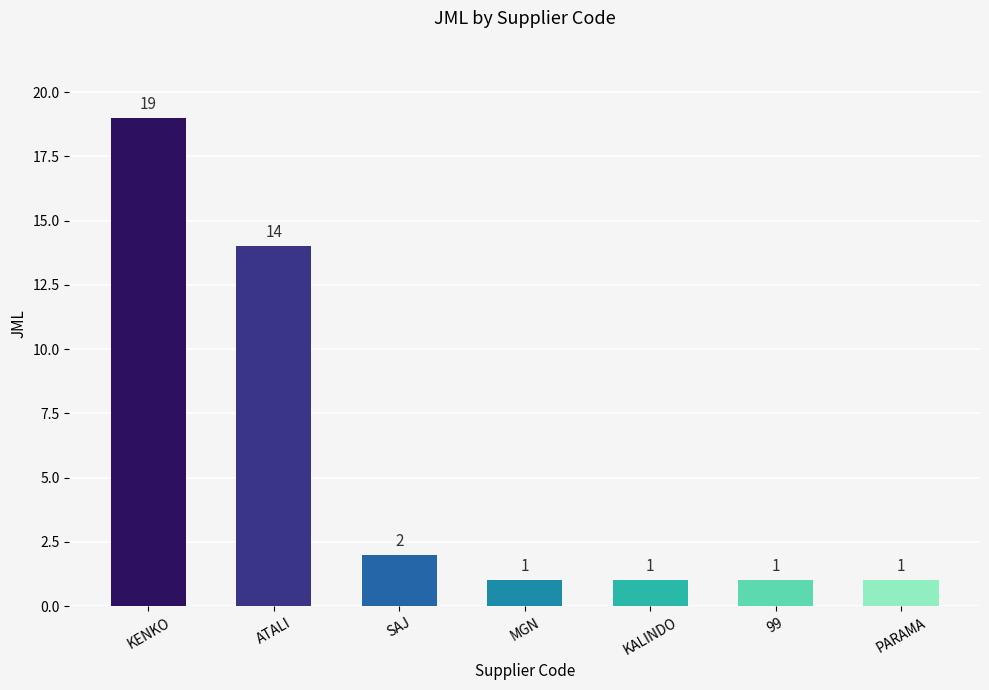

Which label corresponds to the largest value in the chart?

KENKO